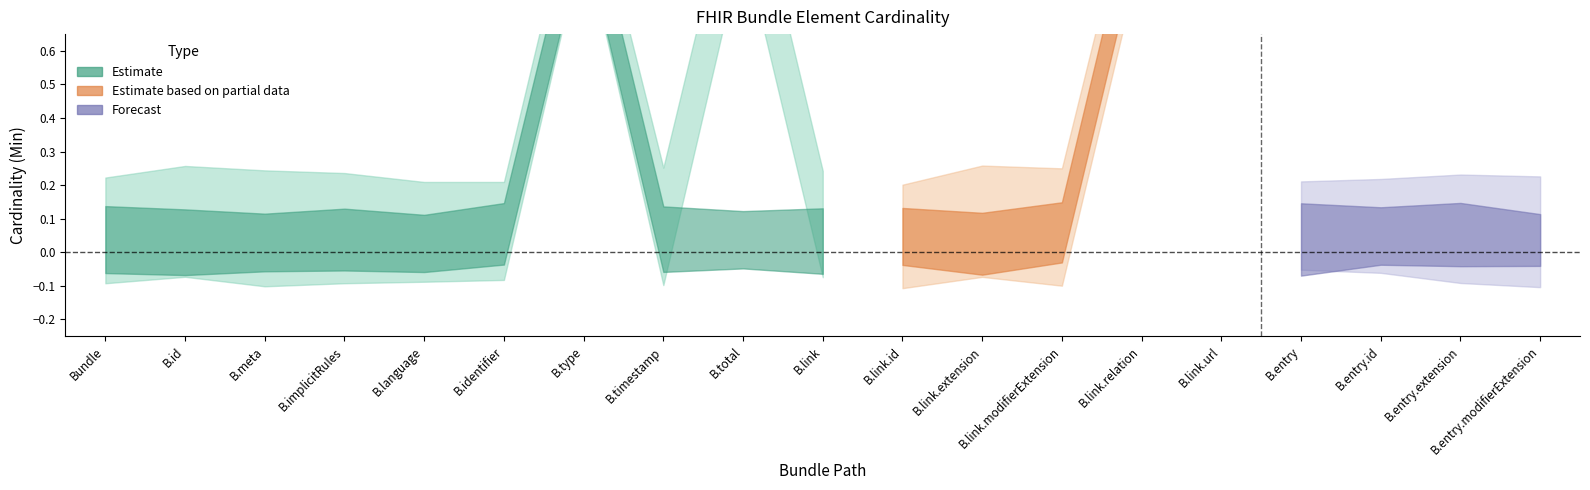

How many data points in Min are above 0?

4